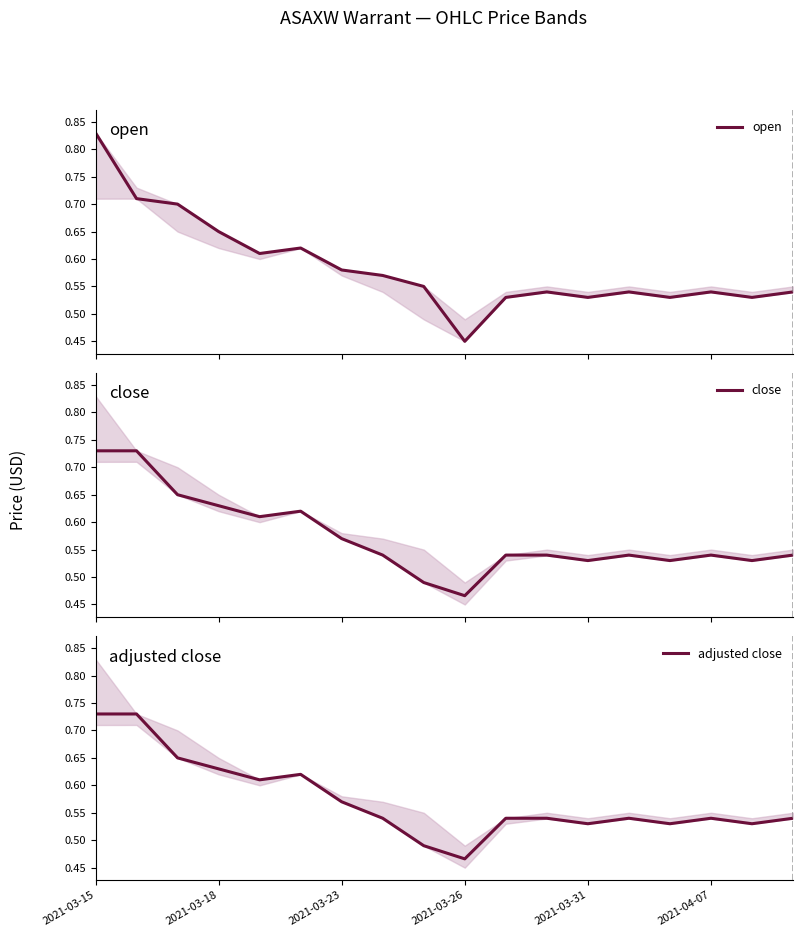

How many adjusted close values are between 0 and 1?

18